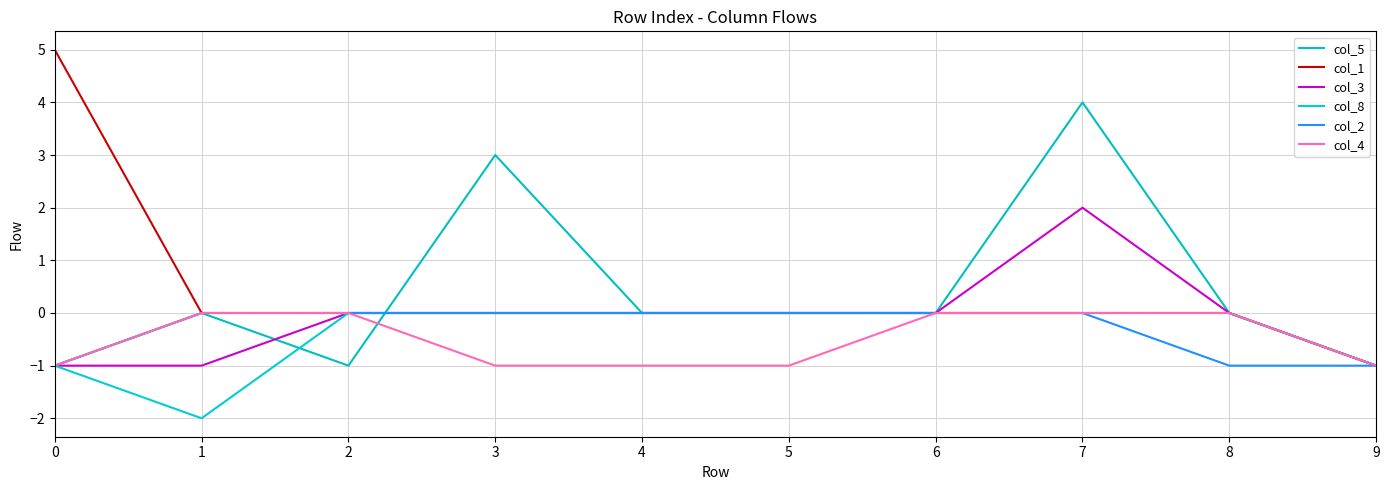

At which label does col_4 reach its peak?

1